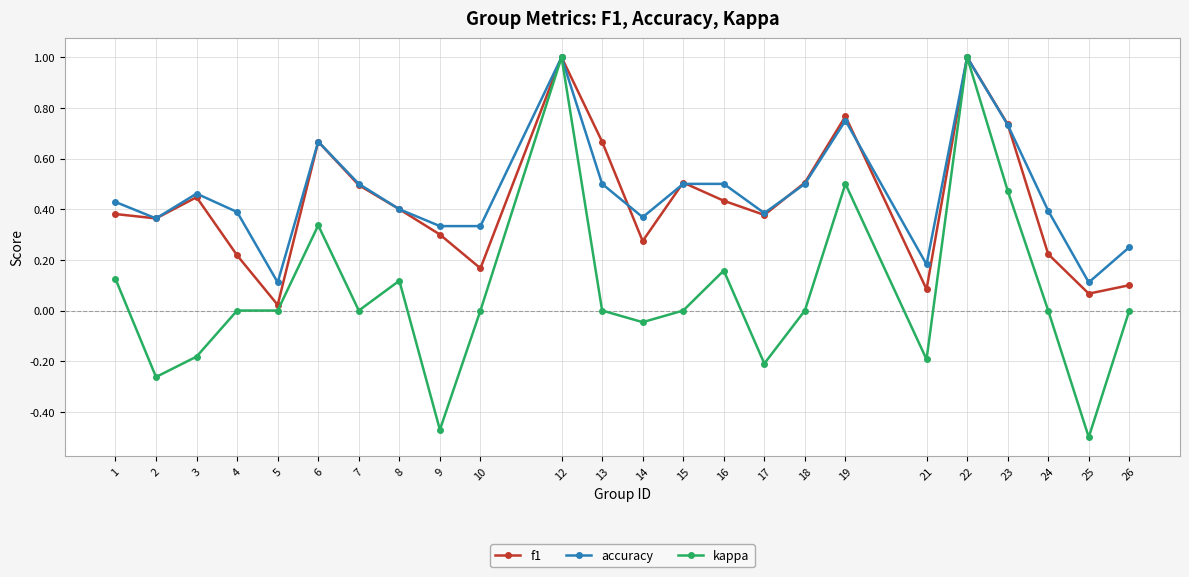

True or false: accuracy and f1 intersect in this chart.

True